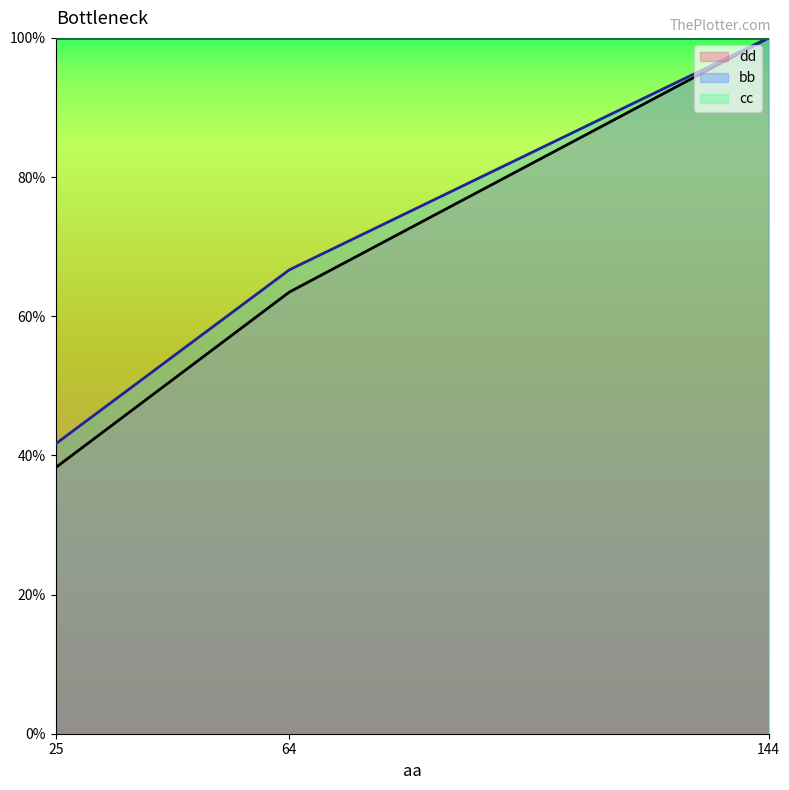

What is the maximum value for dd?

100.0